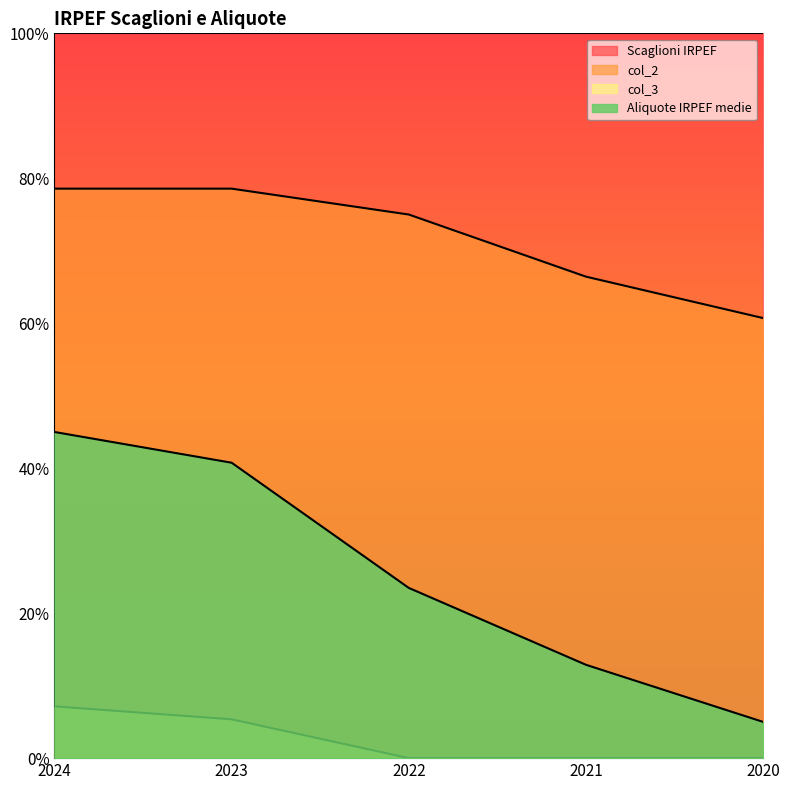

List the series in order of their peak value, lowest first.

col_3, Aliquote IRPEF medie, col_2, Scaglioni IRPEF